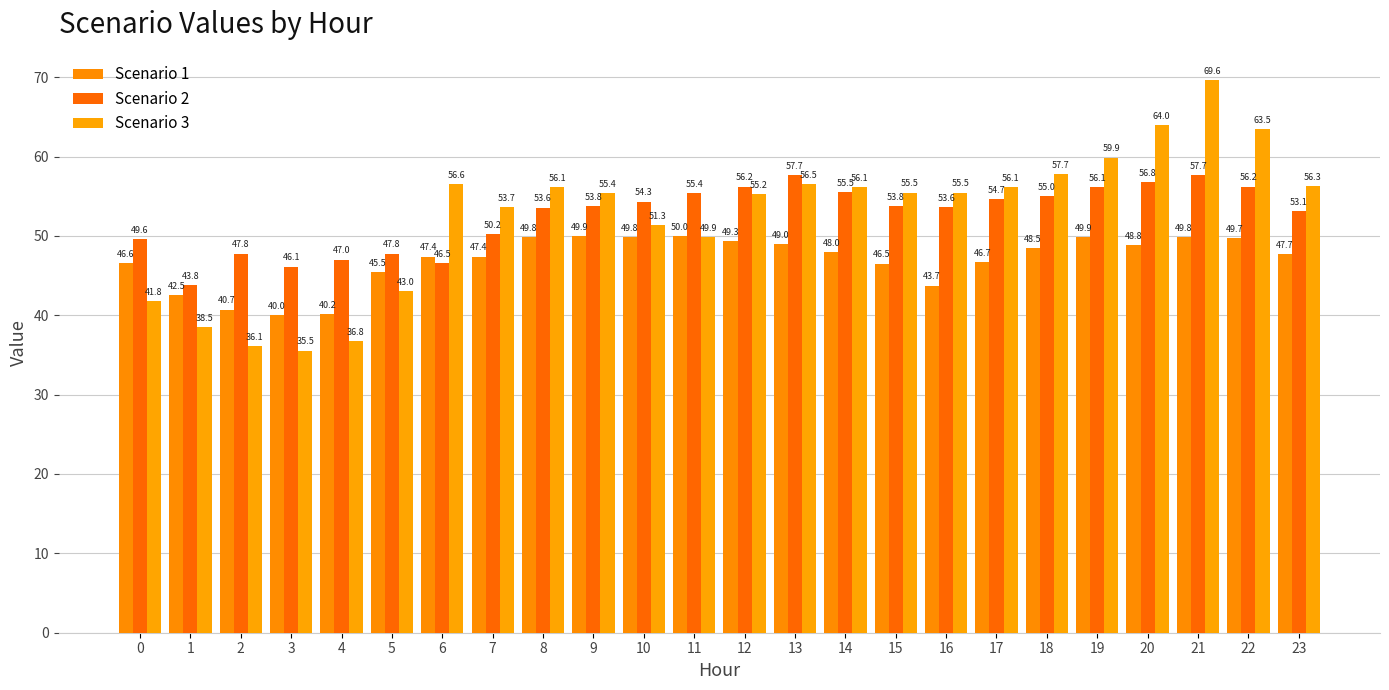

Reading left to right, list all the values displayed in this chart.

Scenario 1: 0=46.6	1=42.5	2=40.7	3=40.0	4=40.2	5=45.5	6=47.4	7=47.4	8=49.8	9=49.9	10=49.8	11=50.0	12=49.3	13=49.0	14=48.0	15=46.5	16=43.7	17=46.7	18=48.5	19=49.9	20=48.8	21=49.8	22=49.7	23=47.7
Scenario 2: 0=49.6	1=43.8	2=47.8	3=46.1	4=47.0	5=47.8	6=46.5	7=50.2	8=53.6	9=53.8	10=54.3	11=55.4	12=56.2	13=57.7	14=55.5	15=53.8	16=53.6	17=54.7	18=55.0	19=56.1	20=56.8	21=57.7	22=56.2	23=53.1
Scenario 3: 0=41.8	1=38.5	2=36.1	3=35.5	4=36.8	5=43.0	6=56.6	7=53.7	8=56.1	9=55.4	10=51.3	11=49.9	12=55.2	13=56.5	14=56.1	15=55.5	16=55.5	17=56.1	18=57.7	19=59.9	20=64.0	21=69.6	22=63.5	23=56.3